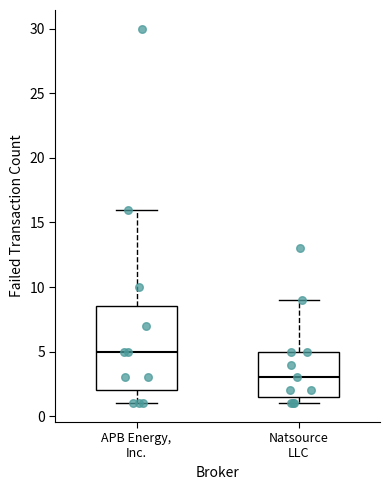

Which box is the tallest, from its lower edge to its upper edge?

APB Energy, Inc.